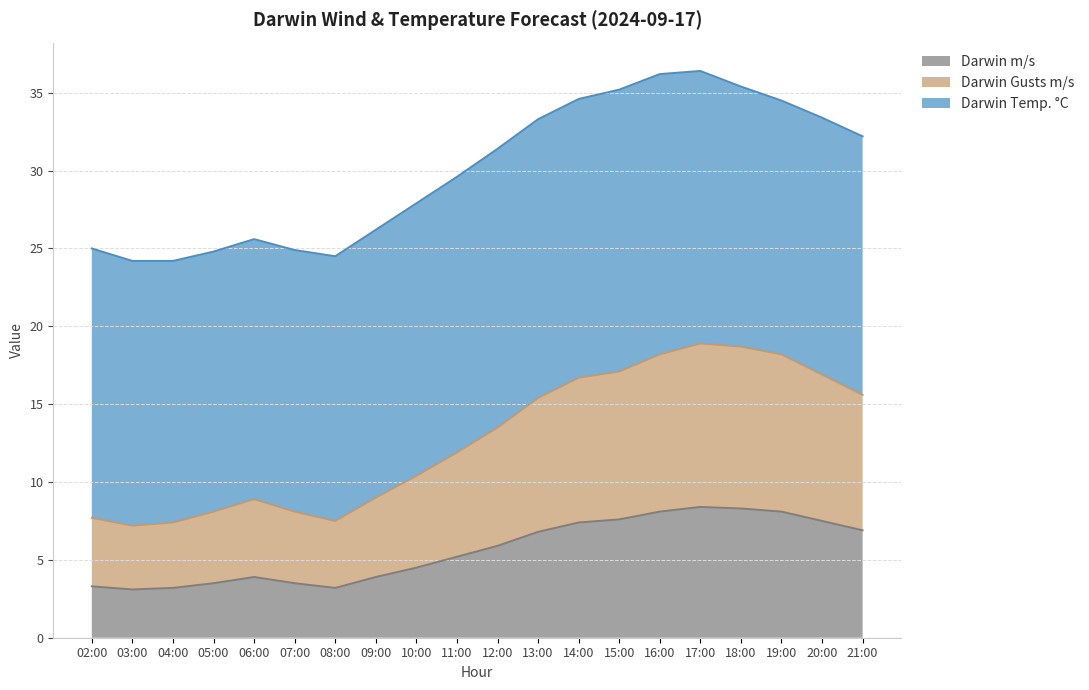

What is the sum of all Darwin Gusts m/s values?

255.4